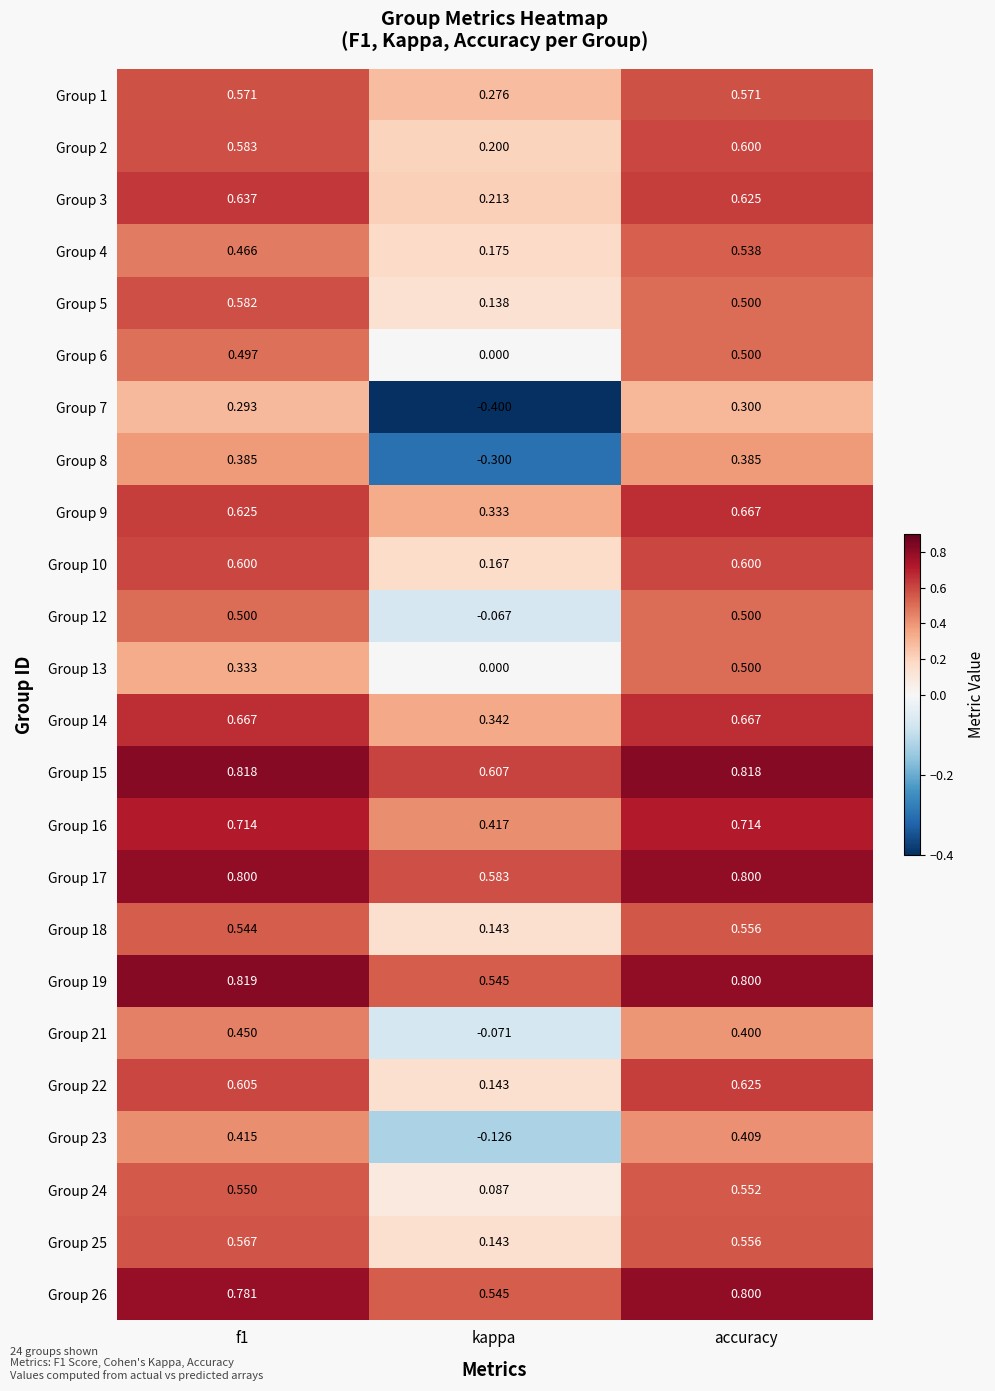

At which label is Group 3 closest to 0?

kappa